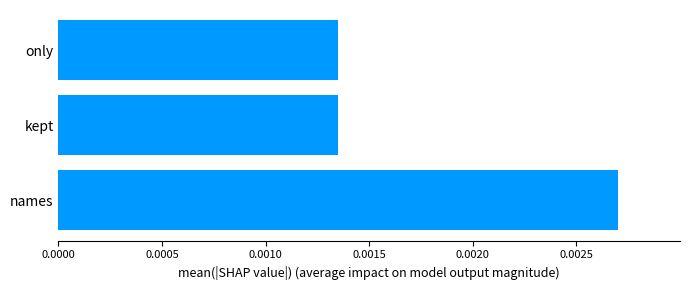

Does the chart contain any negative values?

No